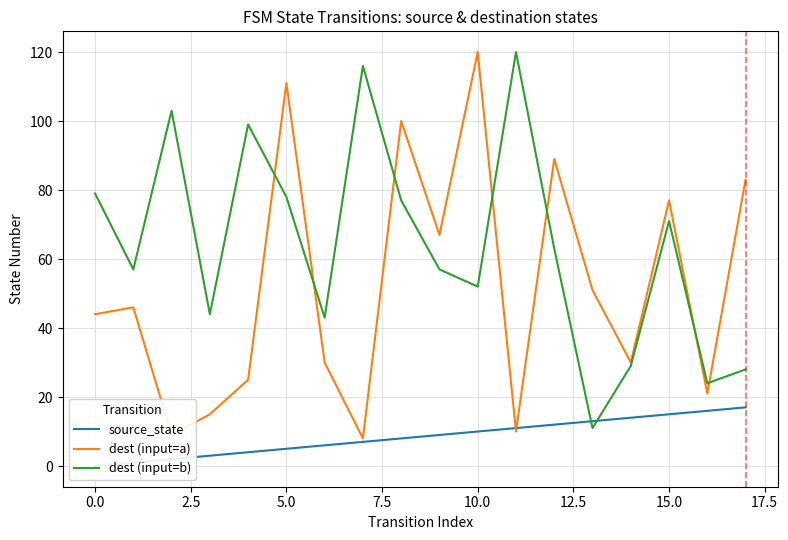

What is the sum of all source_state values?

153